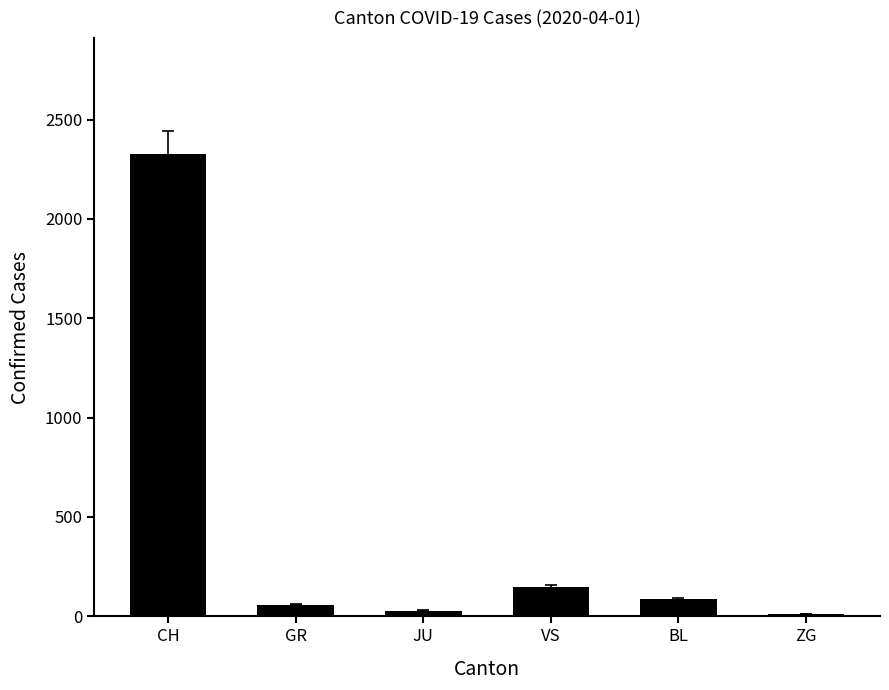

Reading left to right, list all the values displayed in this chart.

CH=2328	GR=59	JU=29	VS=147	BL=86	ZG=13